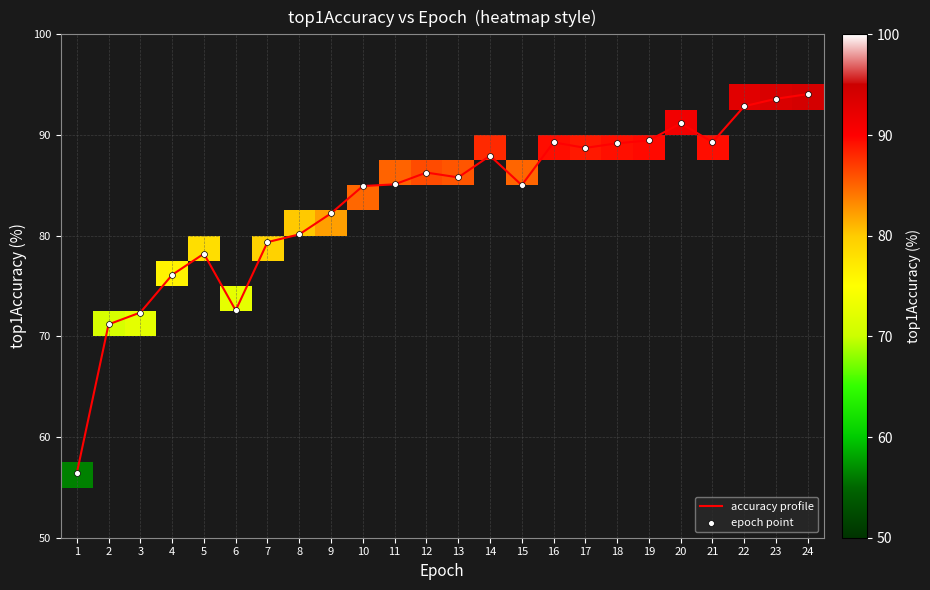

Where is accuracy profile nearest to the value 75?

4